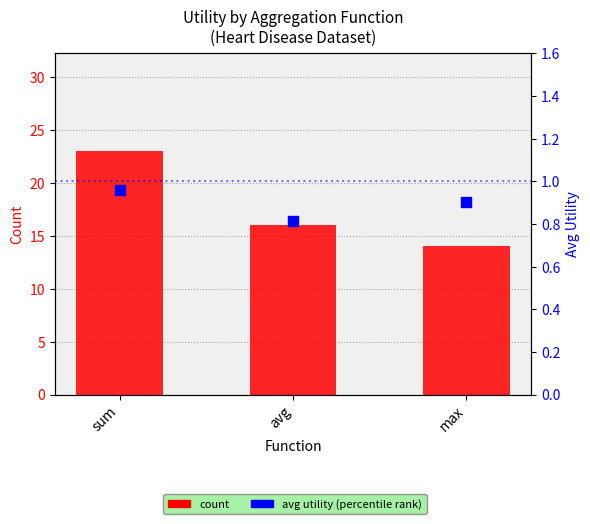

At how many categories does at least one series exceed 4?

3